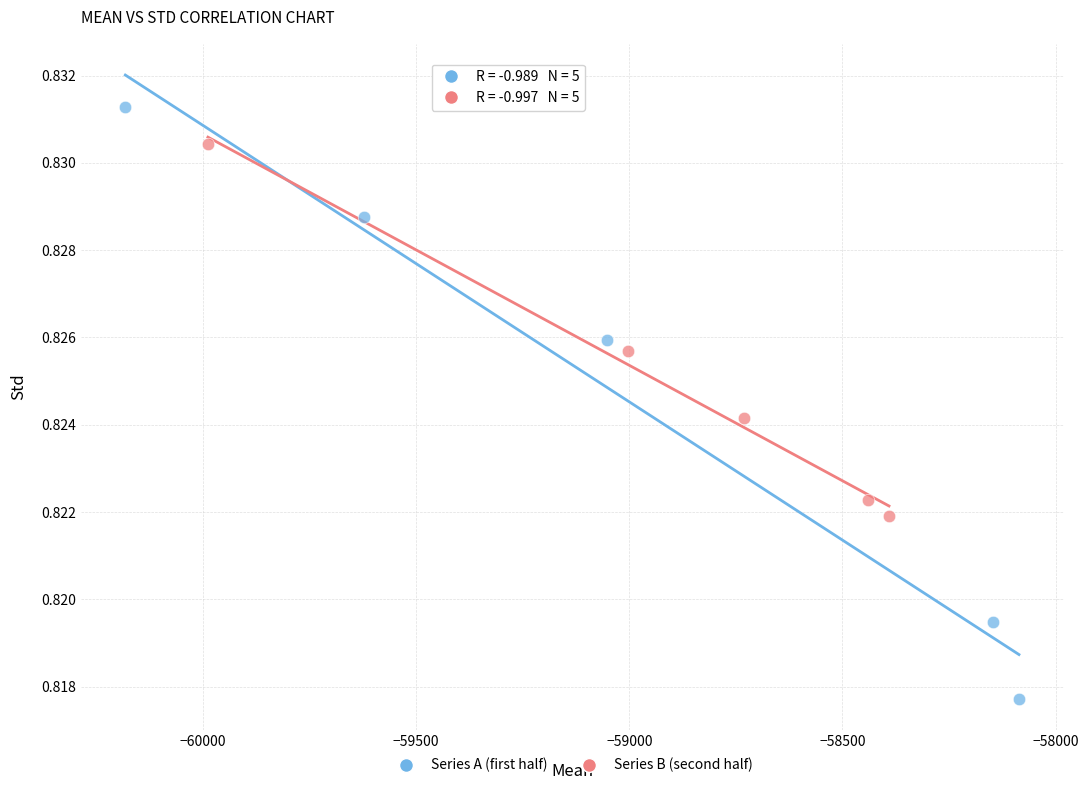

Which series reaches the minimum Y coordinate?

Series A (first half)